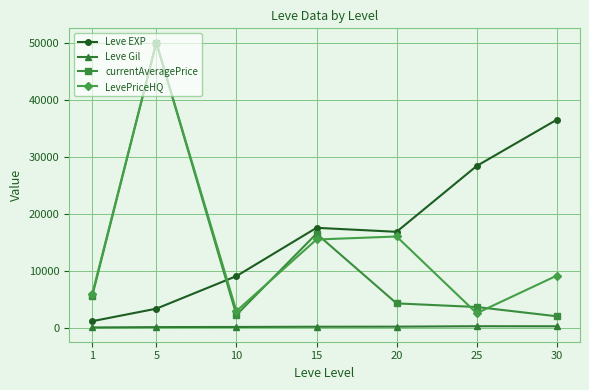

At which category is the sum across all series the highest?

5